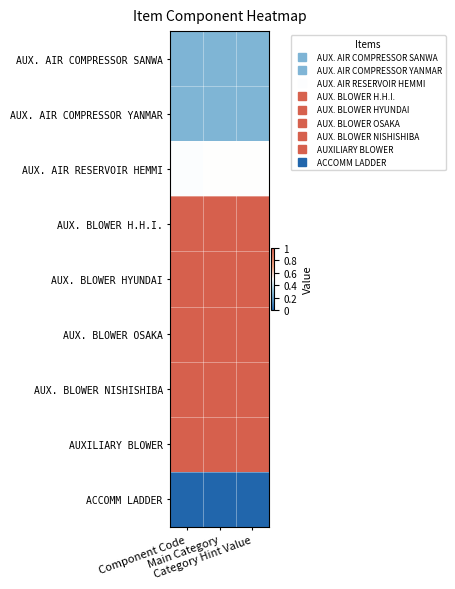

What is the spread (max minus min) of values at Component Code?

1.0